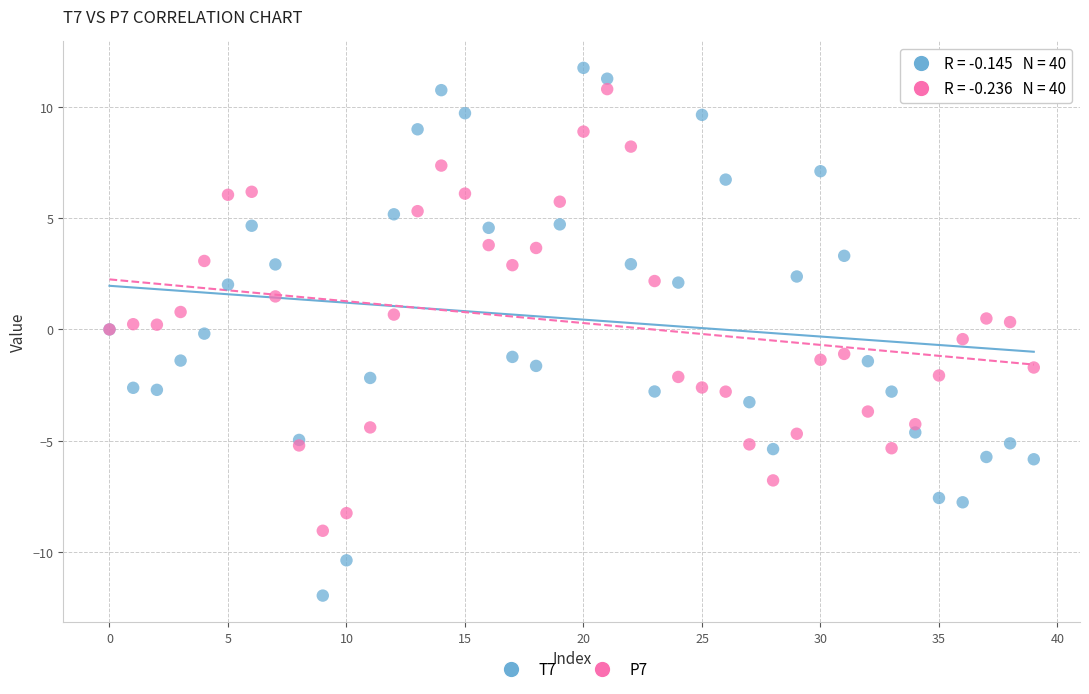

Which series contains the highest Y value?

T7